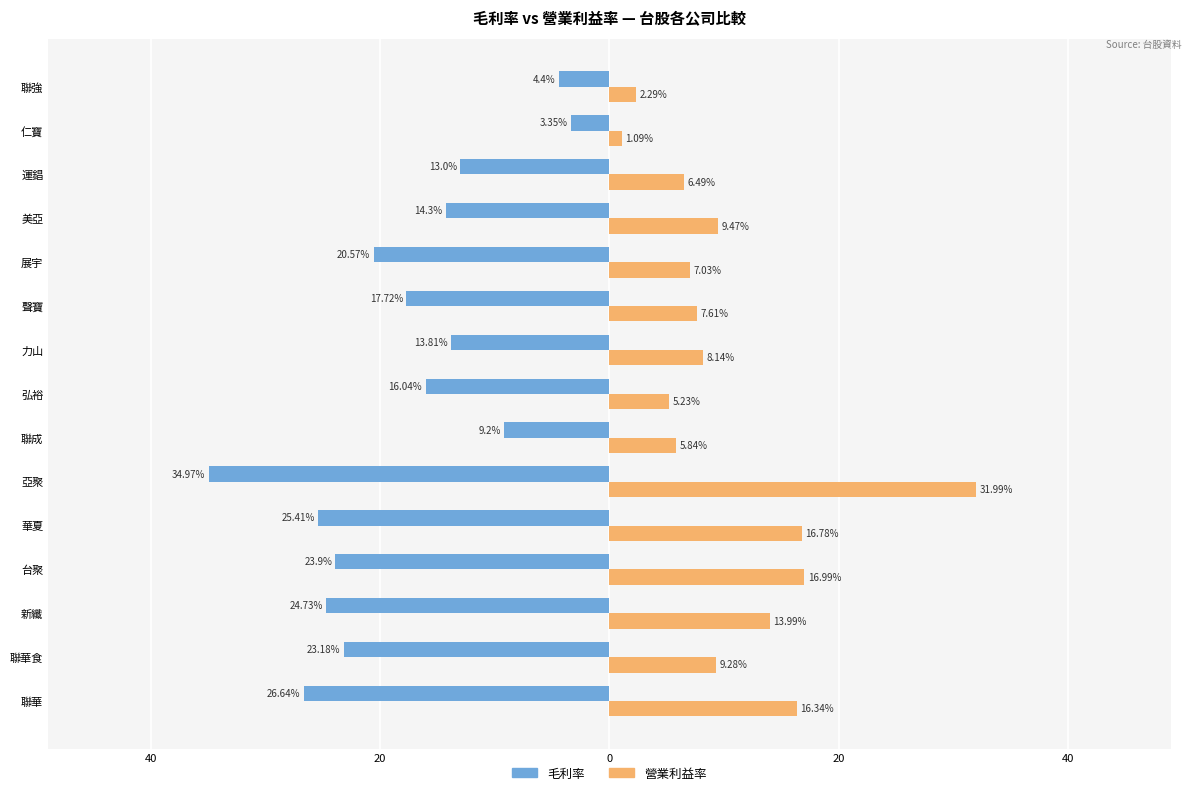

Reading left to right, extract all data points from this chart.

毛利率: -26.6	-23.2	-24.7	-23.9	-25.4	-35.0	-9.2	-16.0	-13.8	-17.7	-20.6	-14.3	-13.0	-3.4	-4.4
營業利益率: 16.3	9.3	14.0	17.0	16.8	32.0	5.8	5.2	8.1	7.6	7.0	9.5	6.5	1.1	2.3